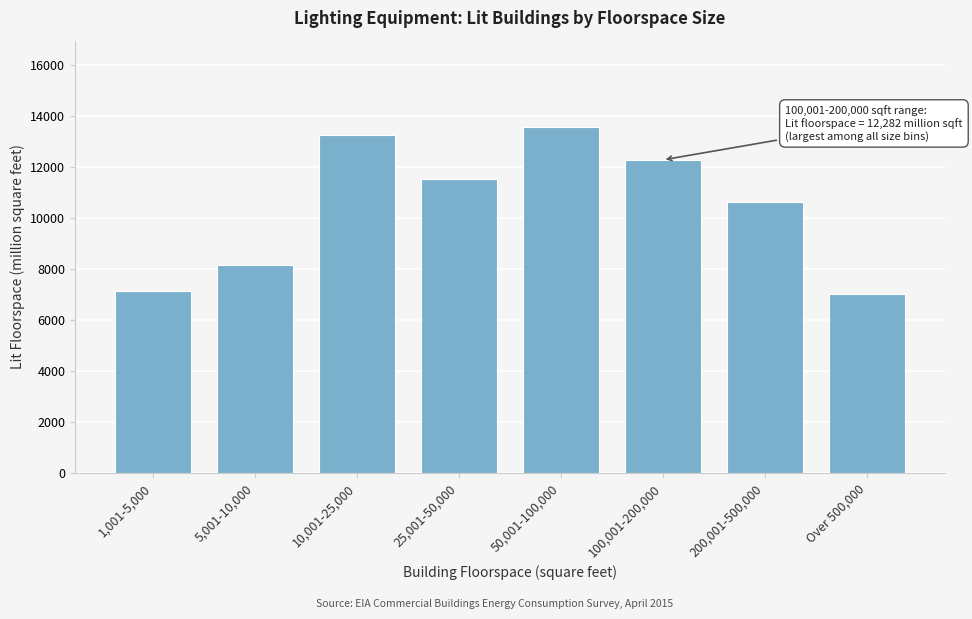

Reading left to right, list all the values displayed in this chart.

1,001-5,000=7130	5,001-10,000=8152	10,001-25,000=13250	25,001-50,000=11542	50,001-100,000=13564	100,001-200,000=12282	200,001-500,000=10634	Over 500,000=7014